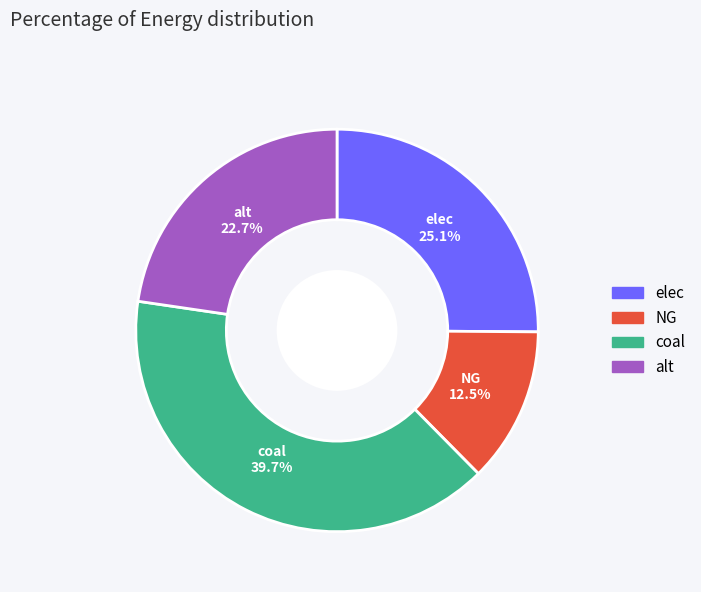

Rank the categories by value from lowest to highest.

NG, alt, elec, coal